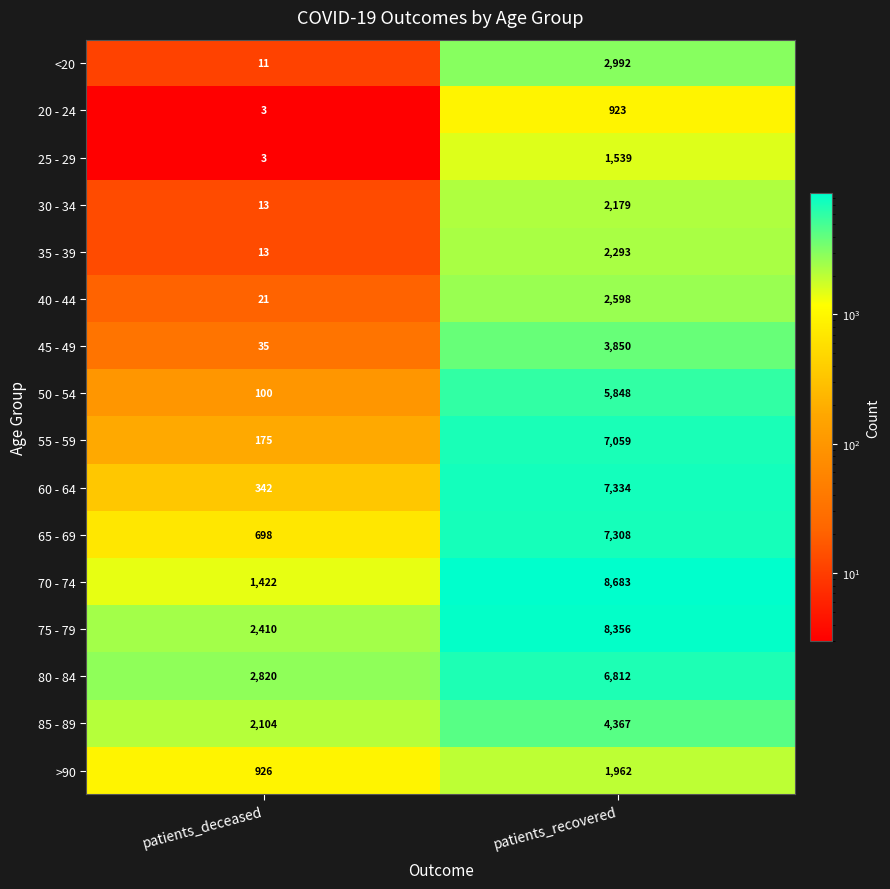

Rank the categories by 65 - 69 value from lowest to highest.

patients_deceased, patients_recovered